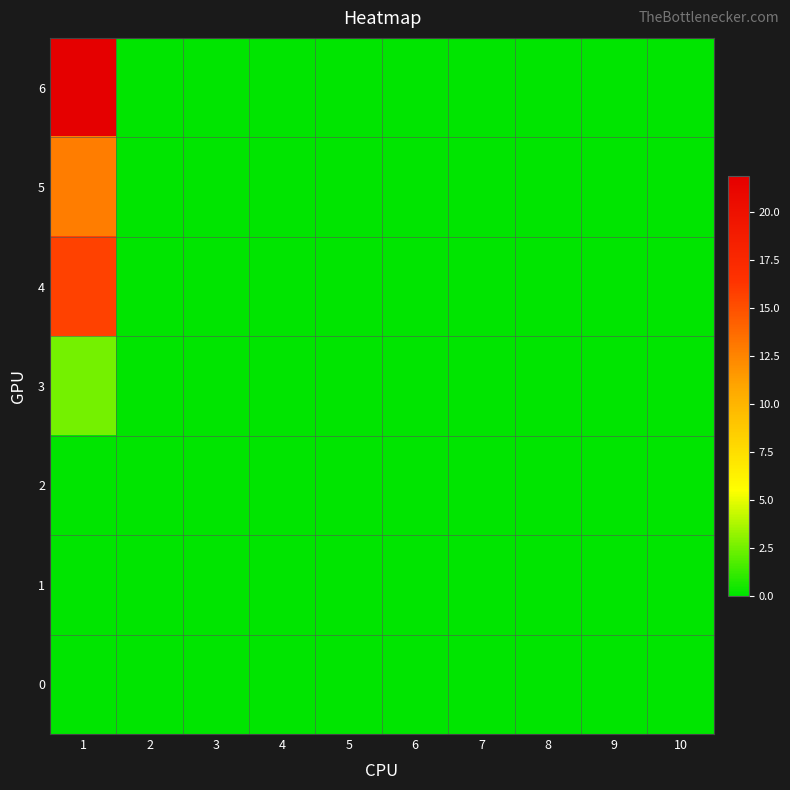

List the series in order of their peak value, lowest first.

2, 1, 0, 3, 5, 4, 6